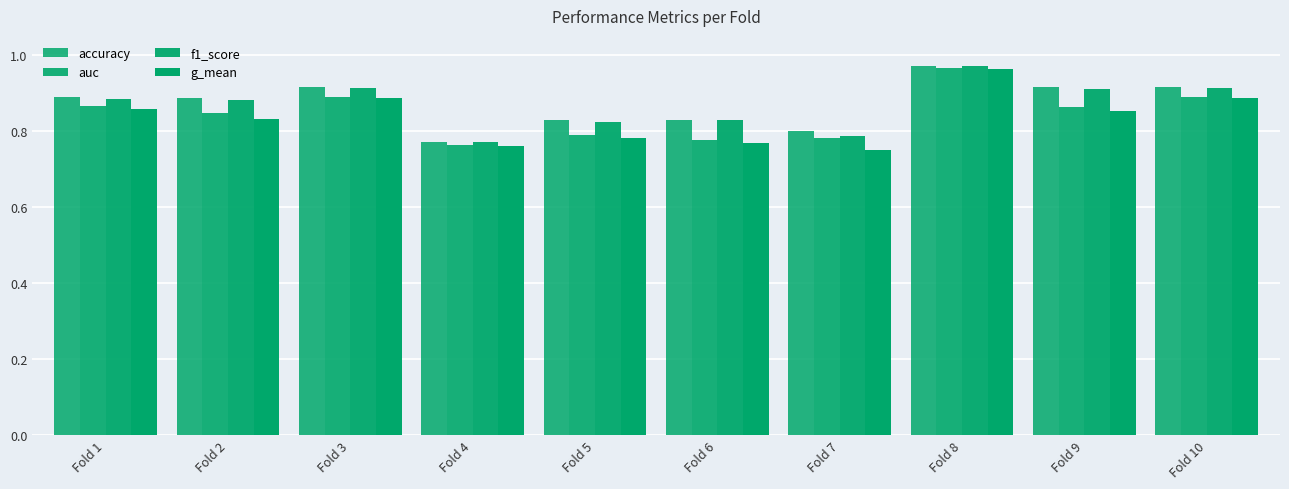

List the series in order of their peak value, highest first.

accuracy, f1_score, auc, g_mean